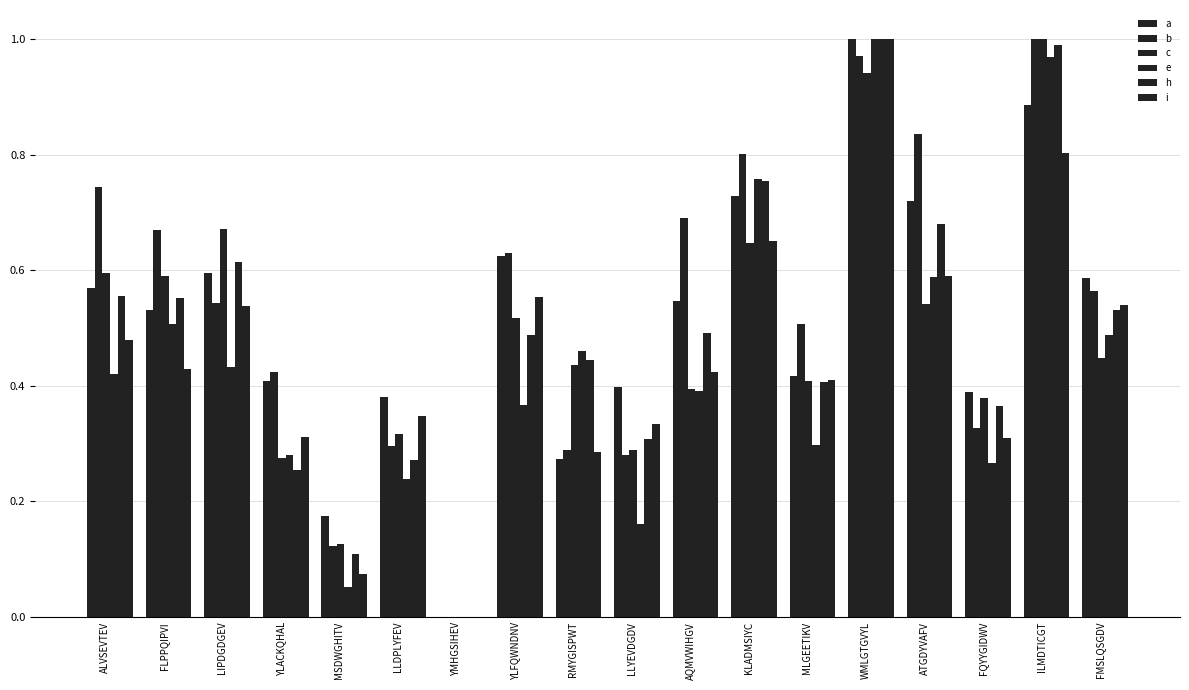

How many values in e are above zero?

17